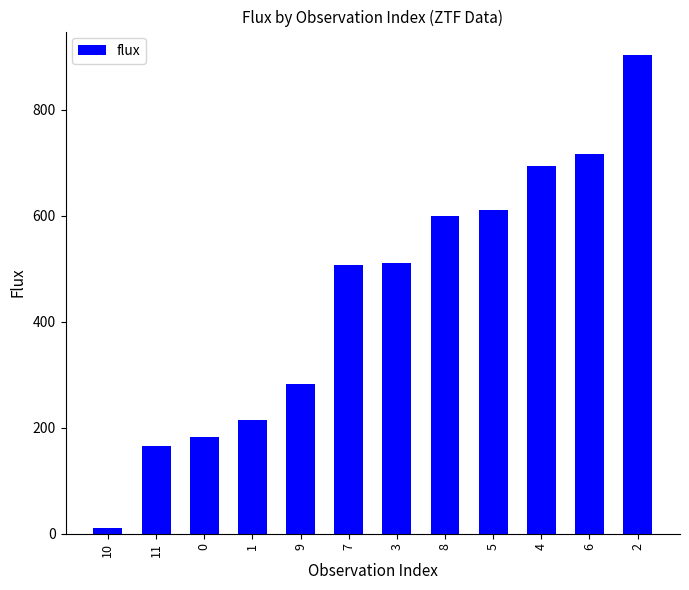

Which category has the lowest value across all series?

10